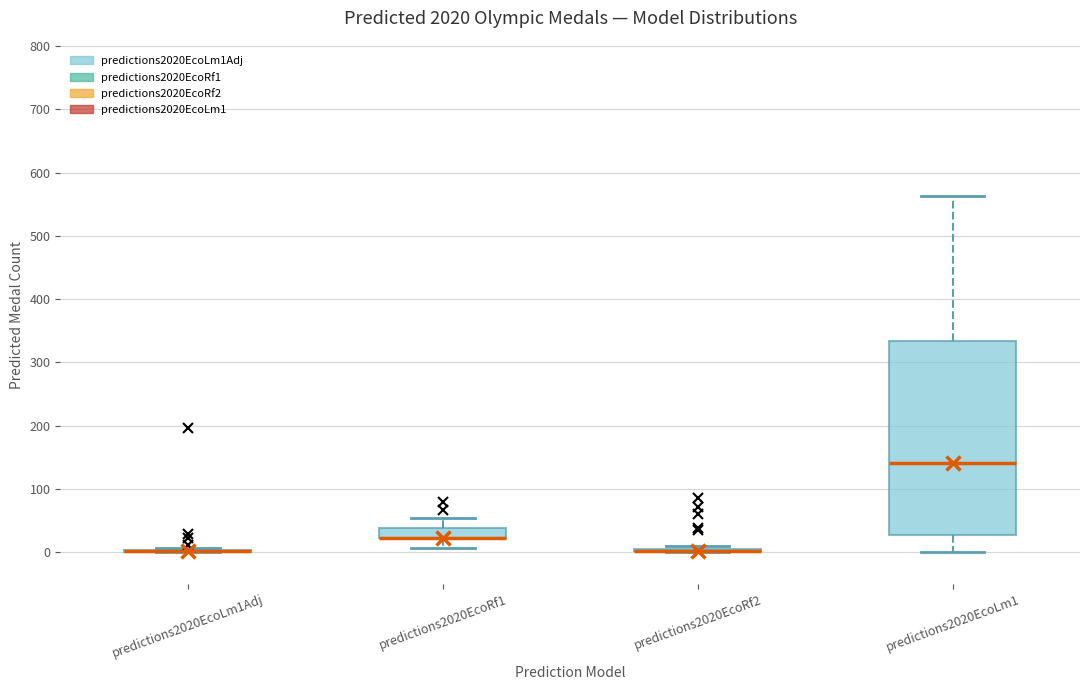

Which box is the tallest, from its lower edge to its upper edge?

predictions2020EcoLm1